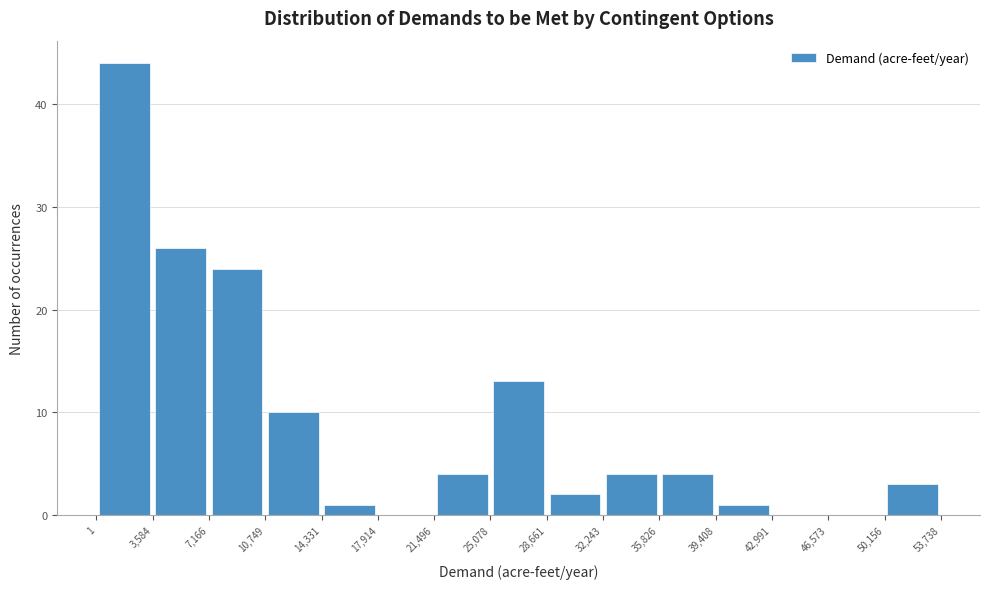

Which range on the x-axis has the tallest bar?

1 to 3,584